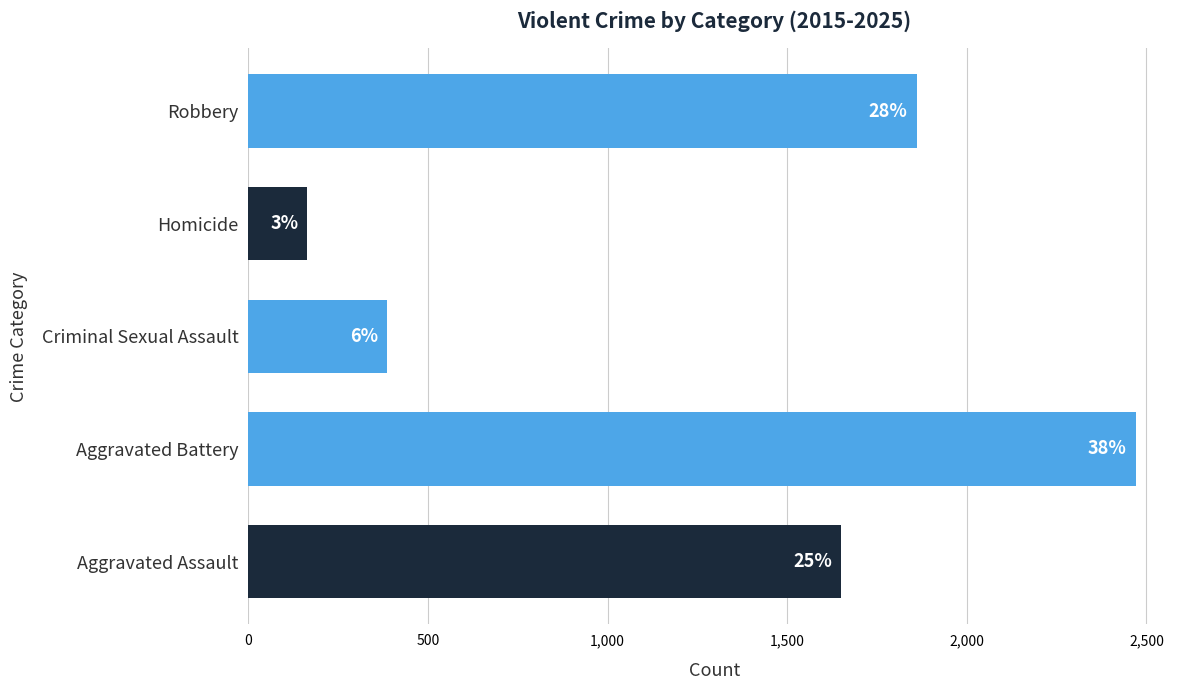

Are the bars horizontal?

Yes